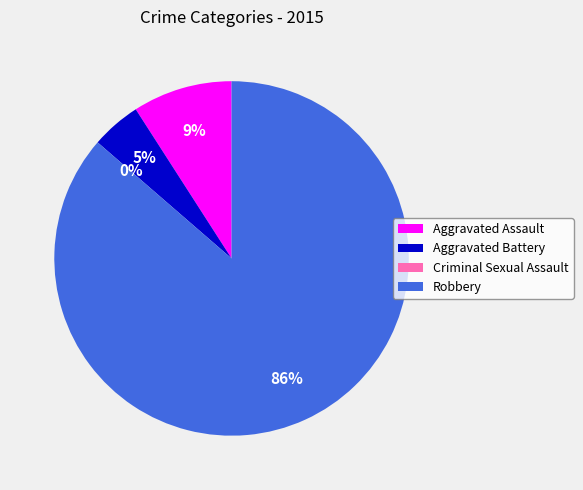

How many segments does this pie chart have?

4